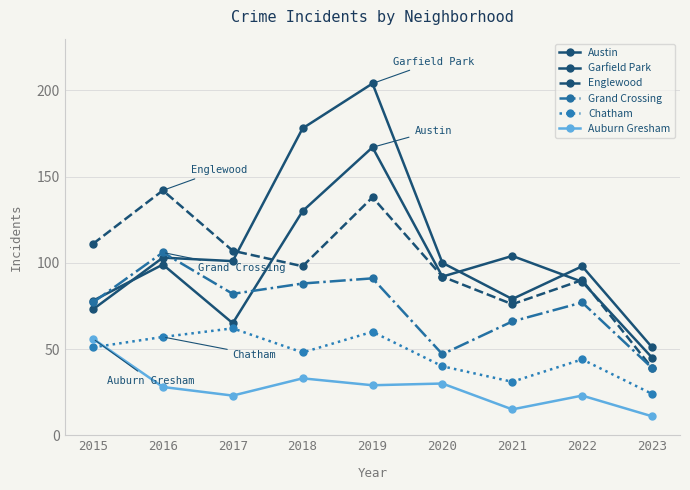

Is it true that Austin equals 104 at 2017?

False